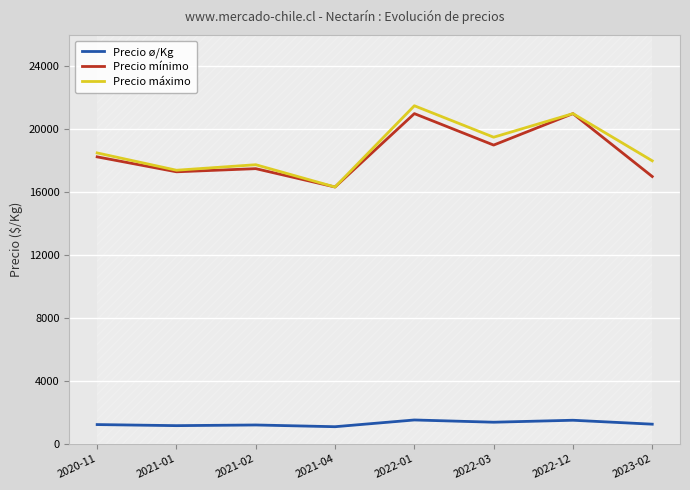

What is the highest value of the Precio mínimo series?

21000.0